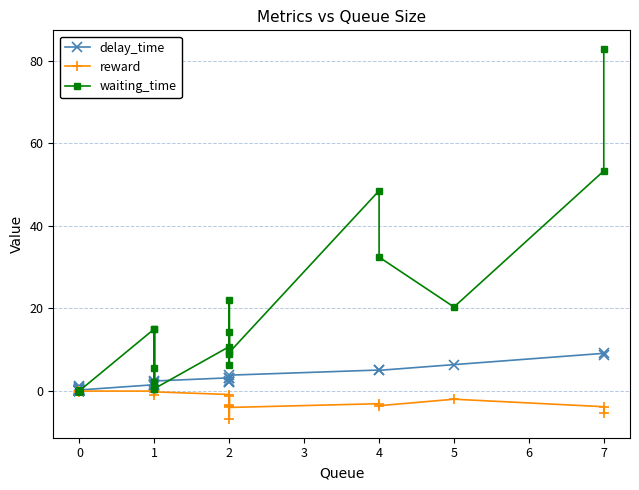

What is the maximum value shown in the chart?

82.9